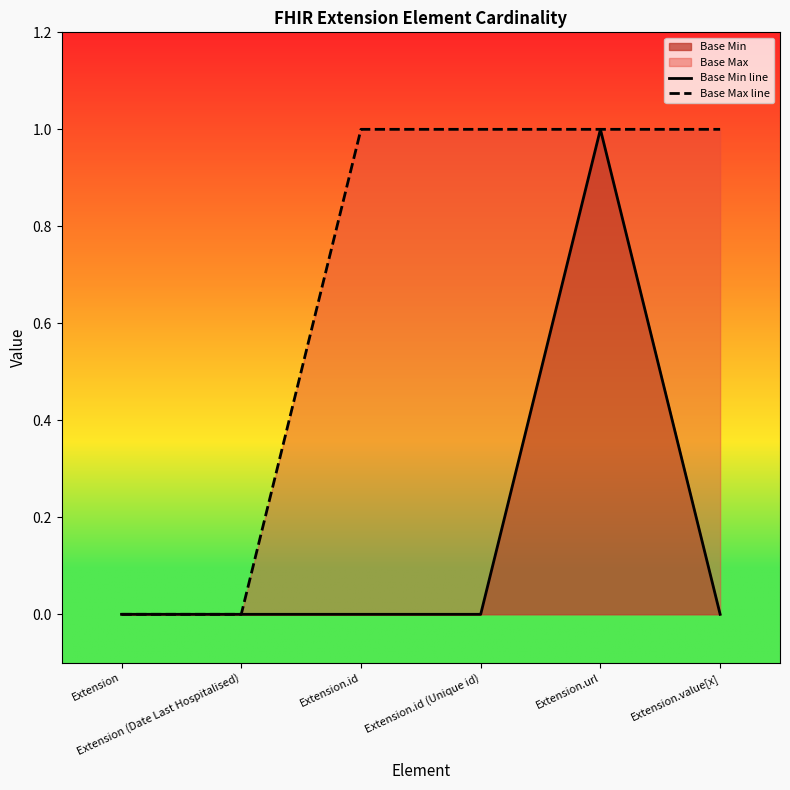

What is the difference between the maximum and minimum values in the Base Min line series?

1